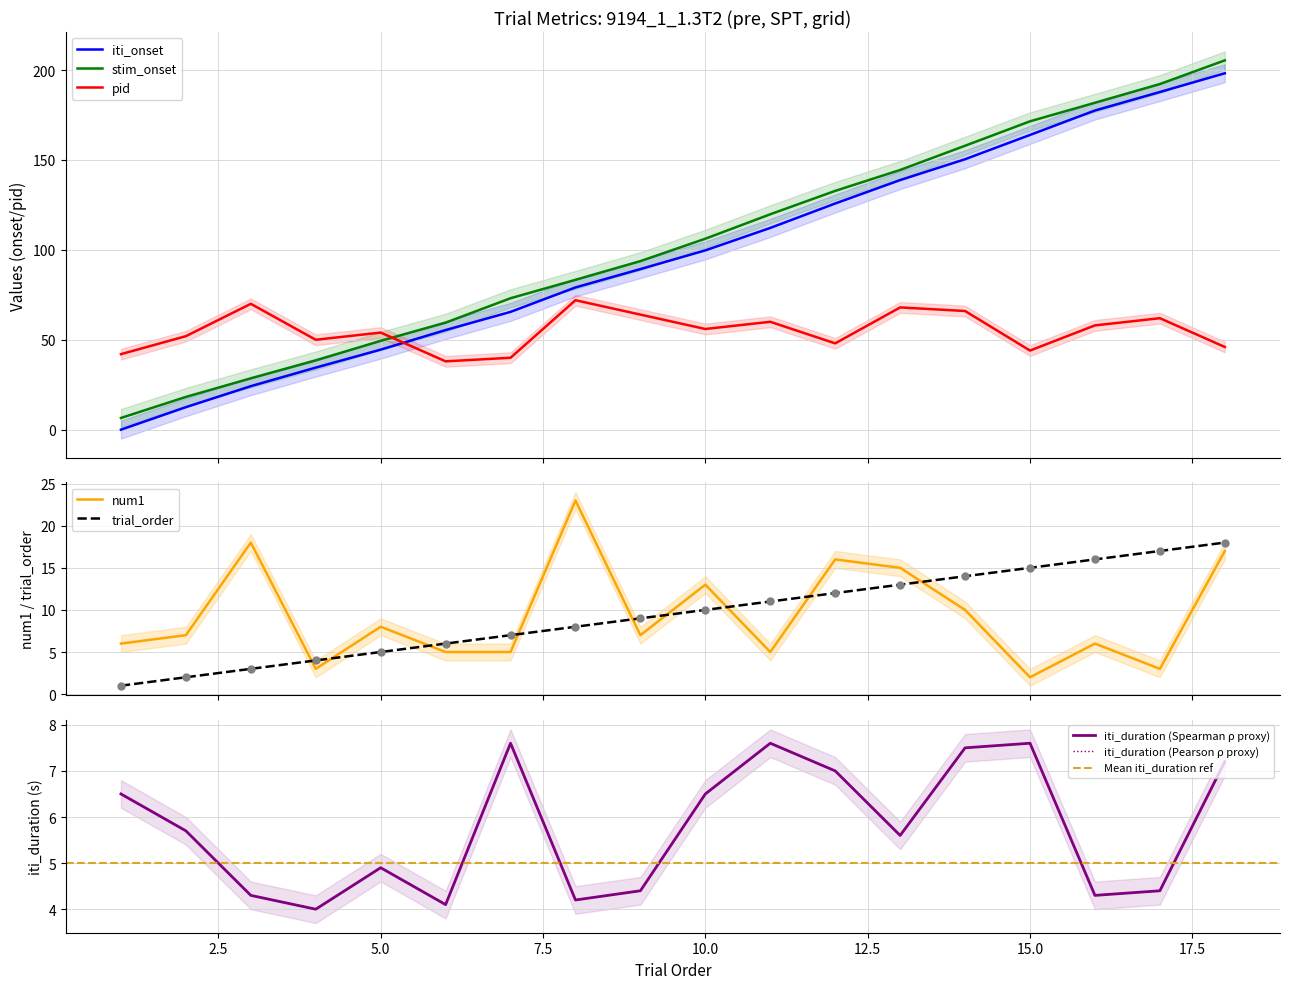

Which series contains the lowest Y value?

iti_onset